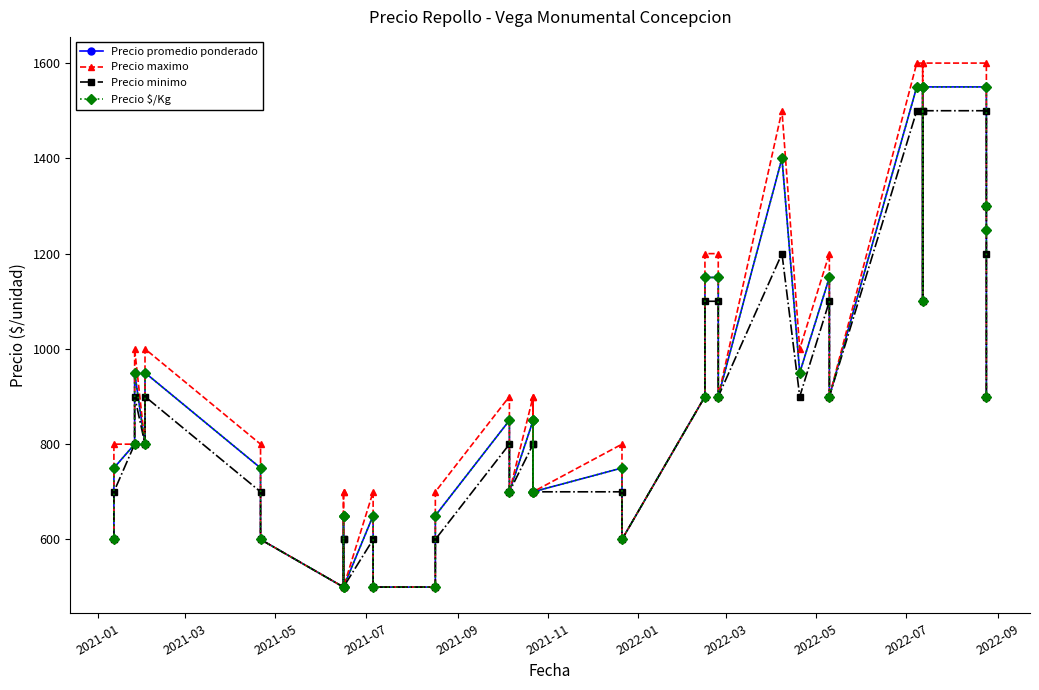

Reading left to right, what are all the values shown in this chart?

Precio promedio ponderado: 600	750	800	950	800	950	750	600	500	650	650	500	650	500	500	650	850	700	850	700	850	700	750	600	900	1150	1150	900	1400	950	1150	900	1550	1550	1100	1550	1550	1300	1250	900
Precio maximo: 600	800	800	1000	800	1000	800	600	500	700	700	500	700	500	500	700	900	700	900	700	900	700	800	600	900	1200	1200	900	1500	1000	1200	900	1600	1600	1100	1600	1600	1300	1300	900
Precio minimo: 600	700	800	900	800	900	700	600	500	600	600	500	600	500	500	600	800	700	800	700	800	700	700	600	900	1100	1100	900	1200	900	1100	900	1500	1500	1100	1500	1500	1300	1200	900
Precio $/Kg: 600	750	800	950	800	950	750	600	500	650	650	500	650	500	500	650	850	700	850	700	850	700	750	600	900	1150	1150	900	1400	950	1150	900	1550	1550	1100	1550	1550	1300	1250	900